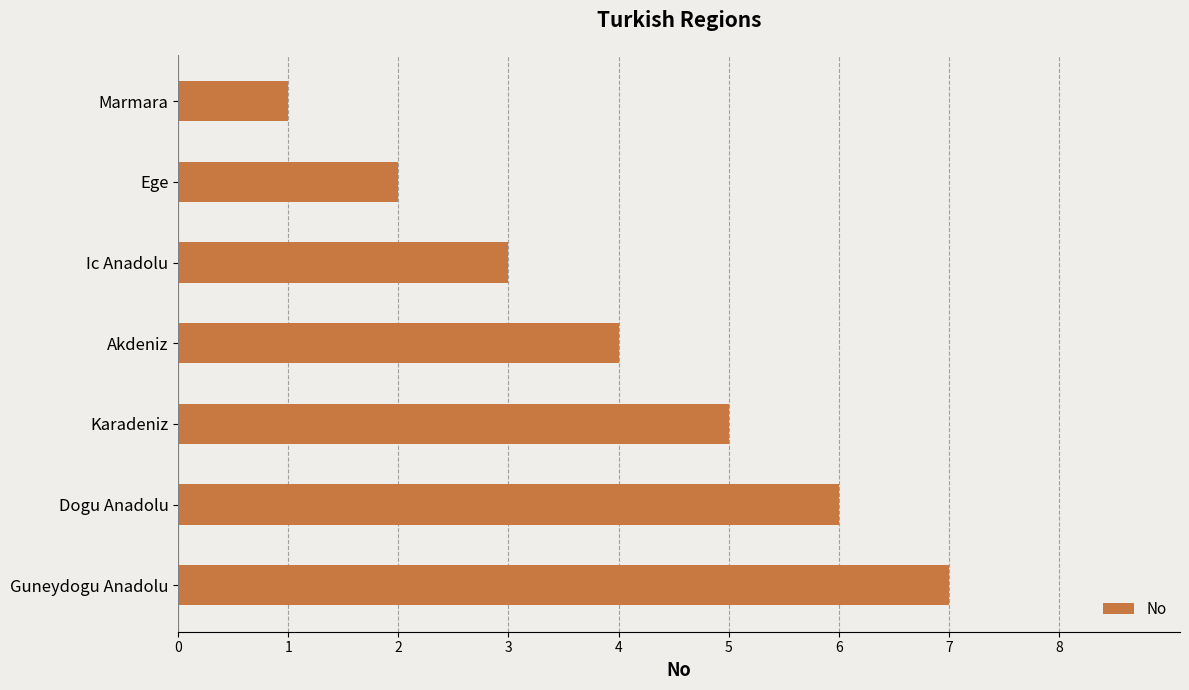

The value at Dogu Anadolu is 4. True or false?

False